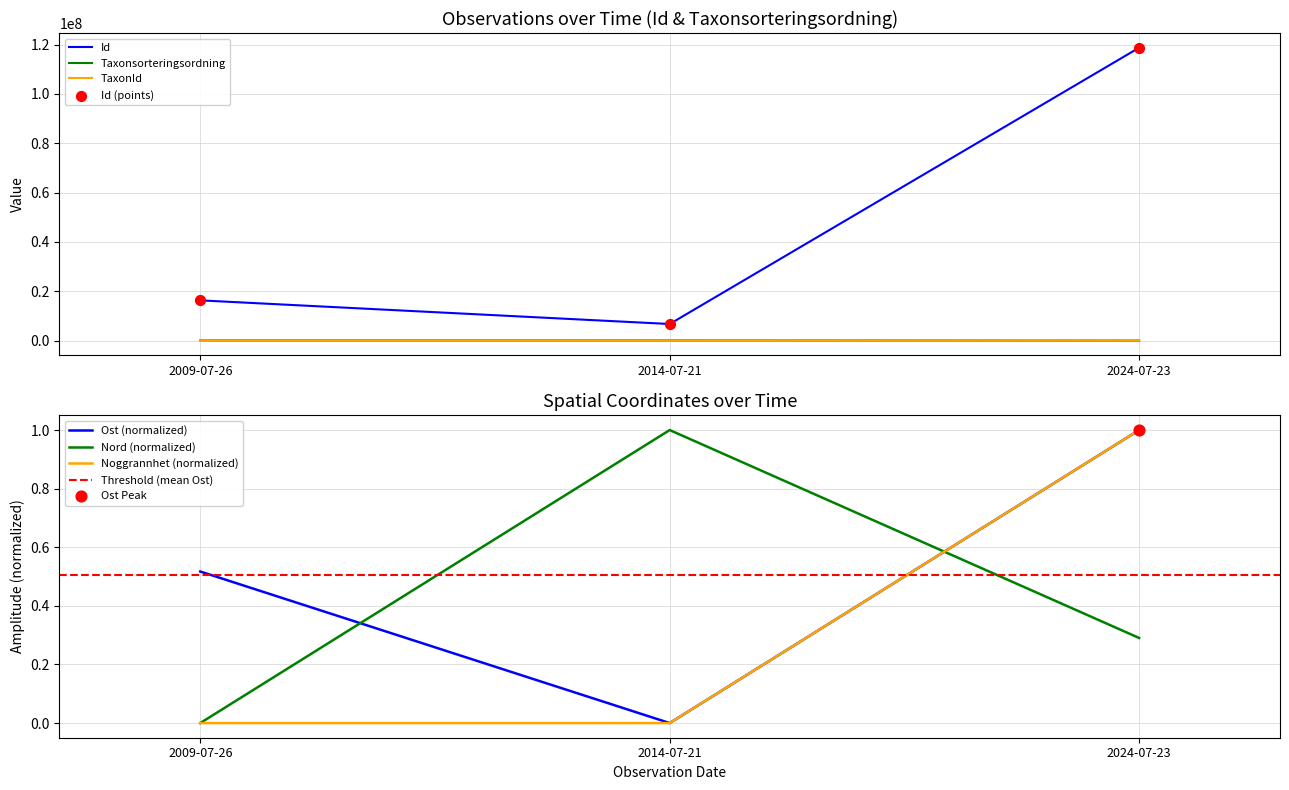

What are all the series names shown in the legend?

Id, Taxonsorteringsordning, TaxonId, Ost, Nord, Noggrannhet